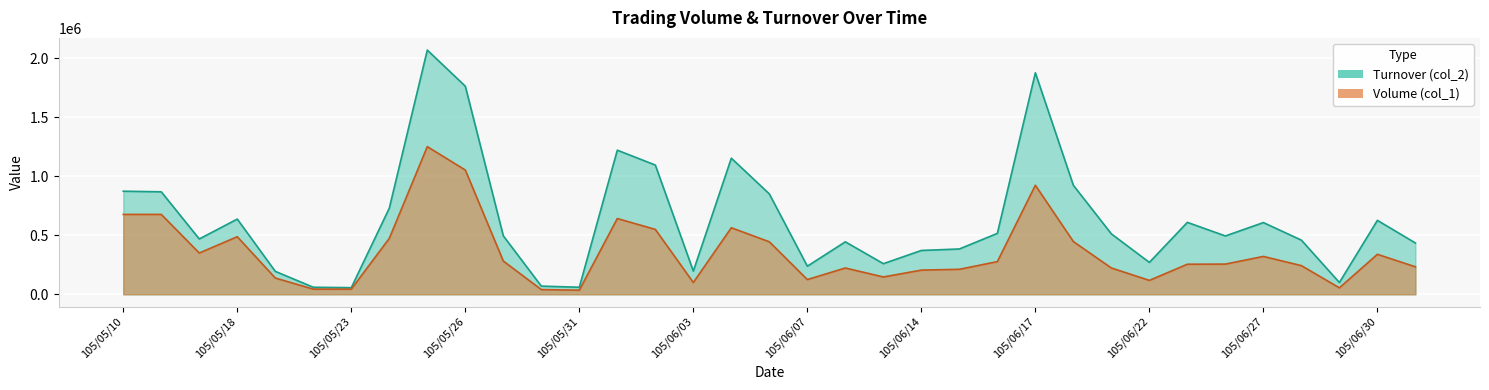

Which label corresponds to the smallest value in the chart?

105/05/31